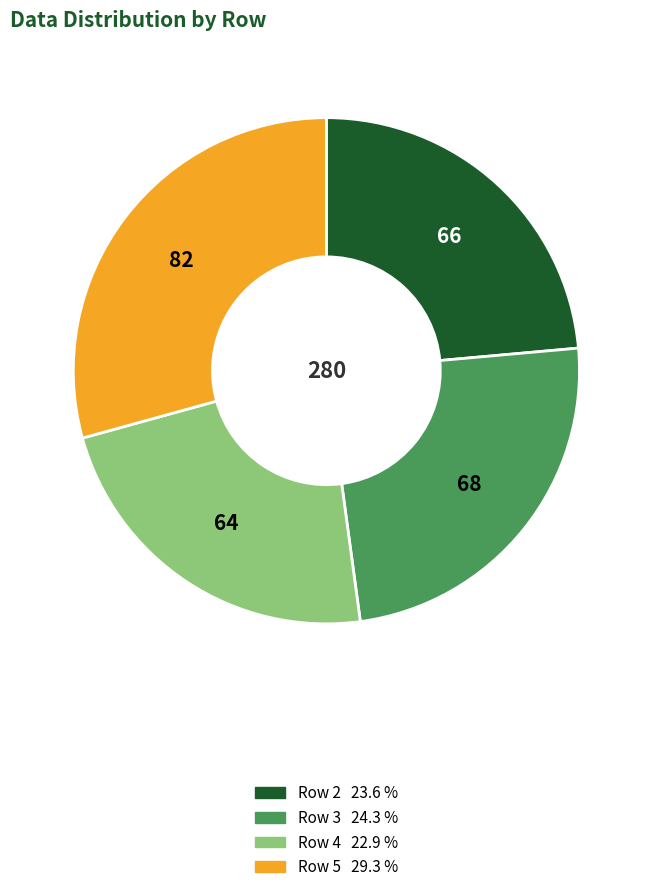

Is there a majority slice in this chart?

No